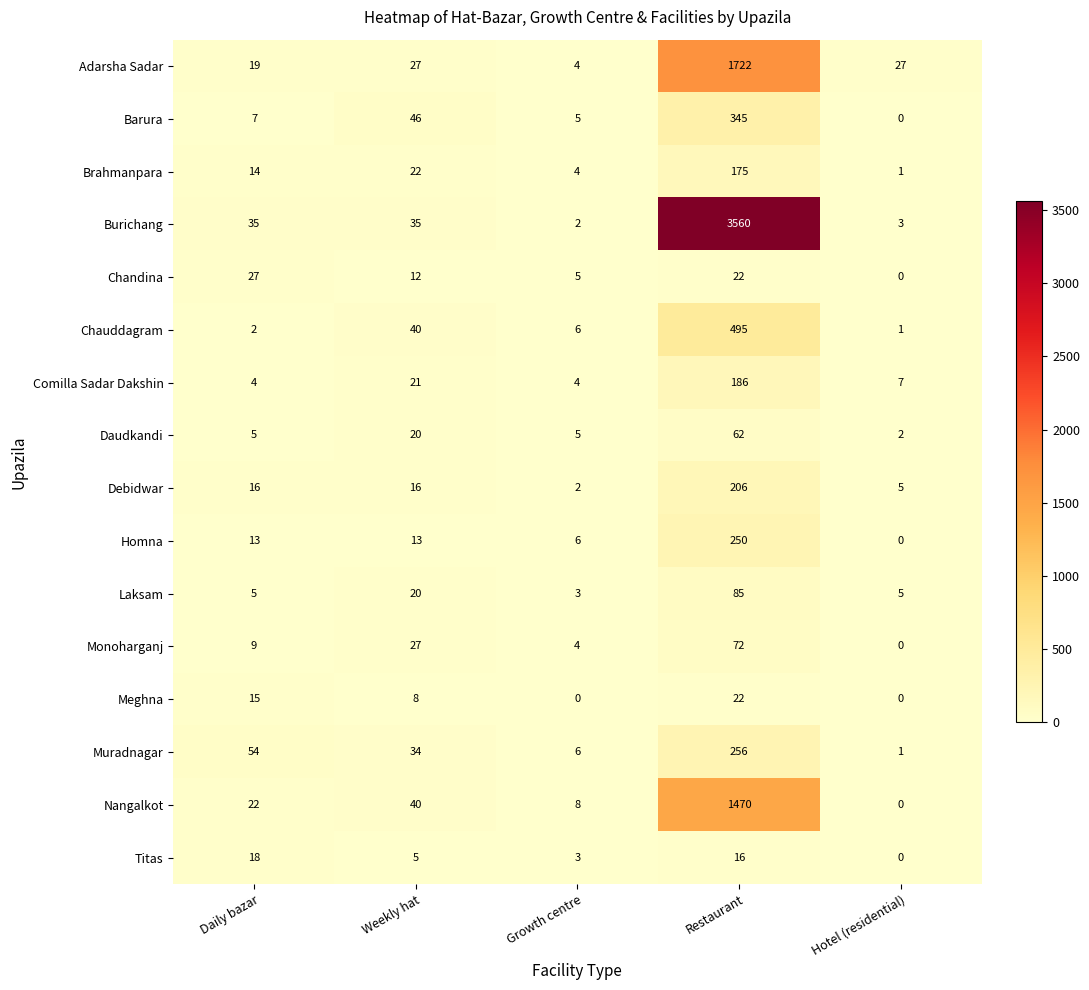

True or false: Comilla Sadar Dakshin has a value of 5 at Hotel (residential).

False